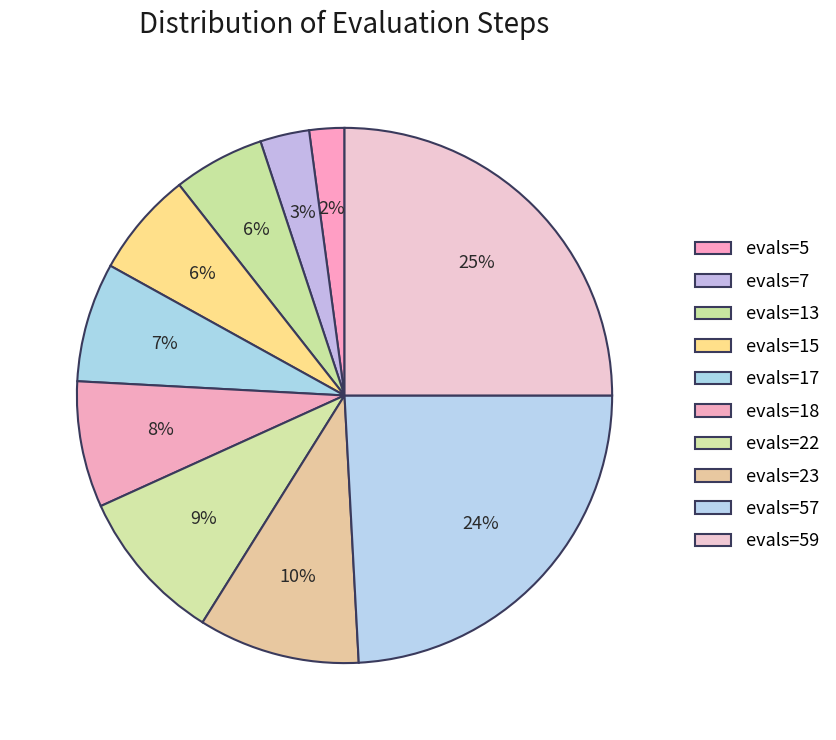

Do evals=15 and evals=59 together represent more than half of the pie?

No